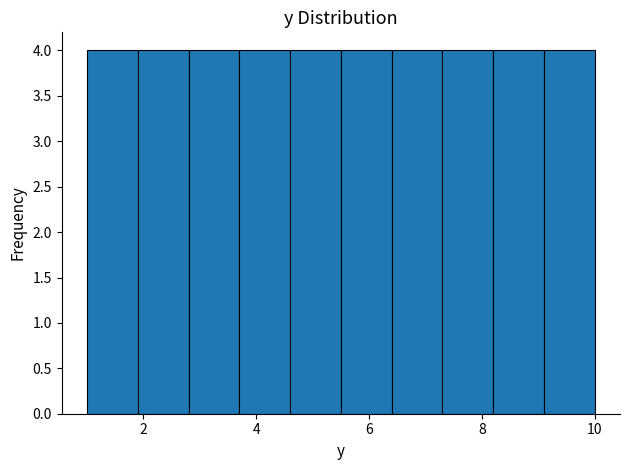

Reading left to right, list every bar in this chart as the range it spans on the x-axis followed by its height. Neither the bar edges nor the heights are printed on the chart, so give them approximately, as read against the axes.

1.0 to 1.9: 4
1.9 to 2.8: 4
2.8 to 3.7: 4
3.7 to 4.6: 4
4.6 to 5.5: 4
5.5 to 6.4: 4
6.4 to 7.3: 4
7.3 to 8.2: 4
8.2 to 9.1: 4
9.1 to 10.0: 4